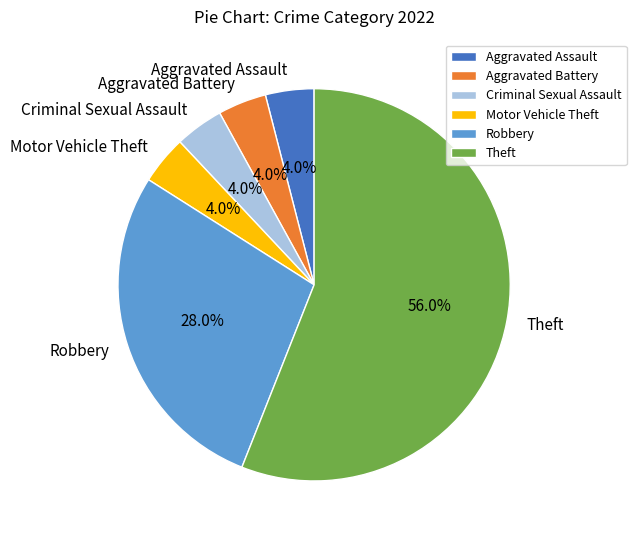

Which has a higher value, Motor Vehicle Theft or Robbery?

Robbery